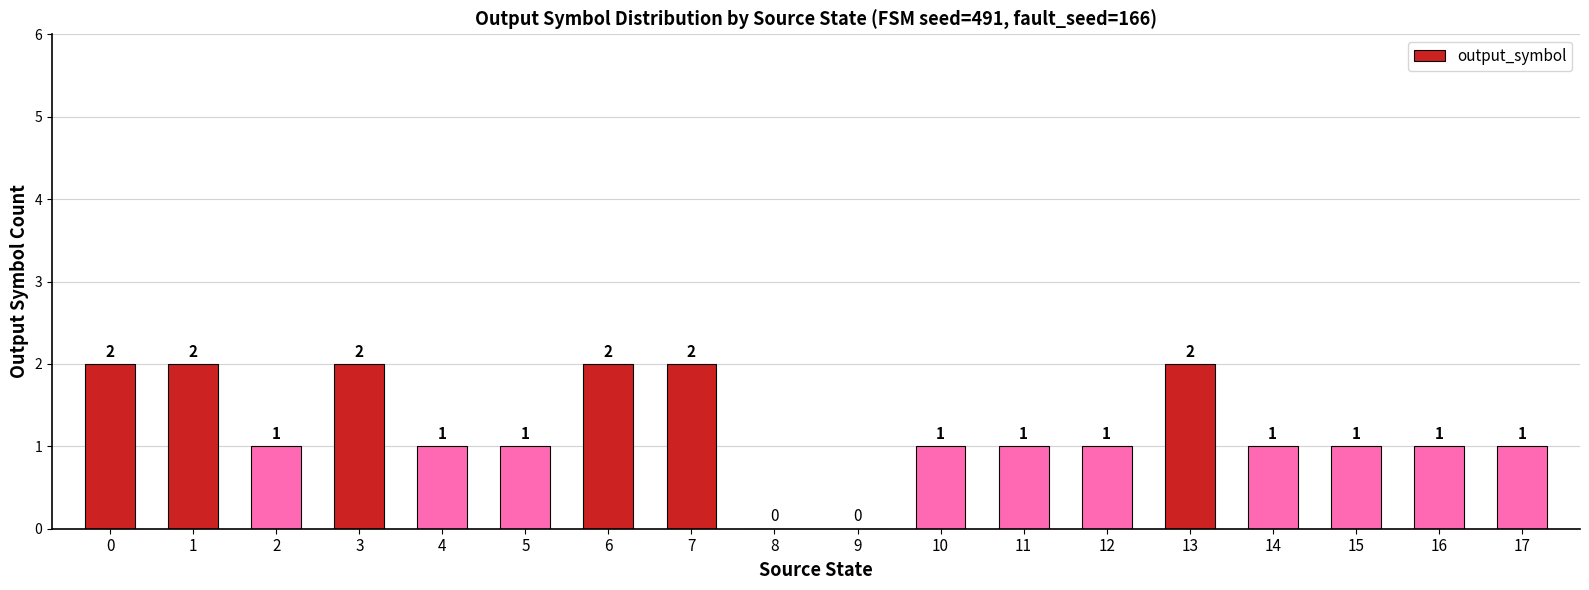

Reading left to right, list all the values displayed in this chart.

0=2	1=2	2=1	3=2	4=1	5=1	6=2	7=2	8=0	9=0	10=1	11=1	12=1	13=2	14=1	15=1	16=1	17=1